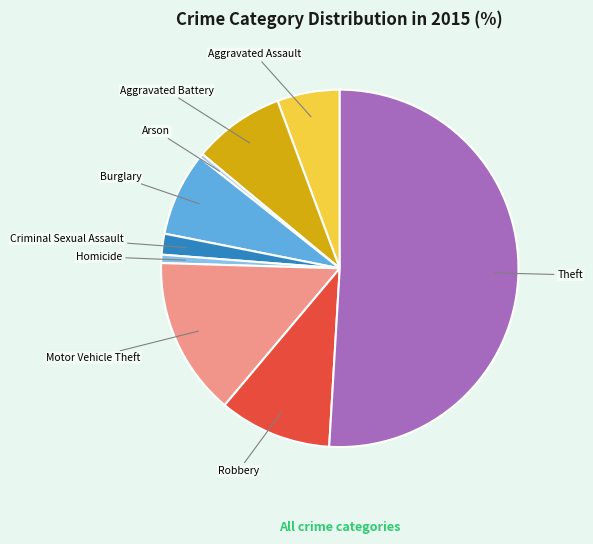

Does Arson represent more than half of the total?

No